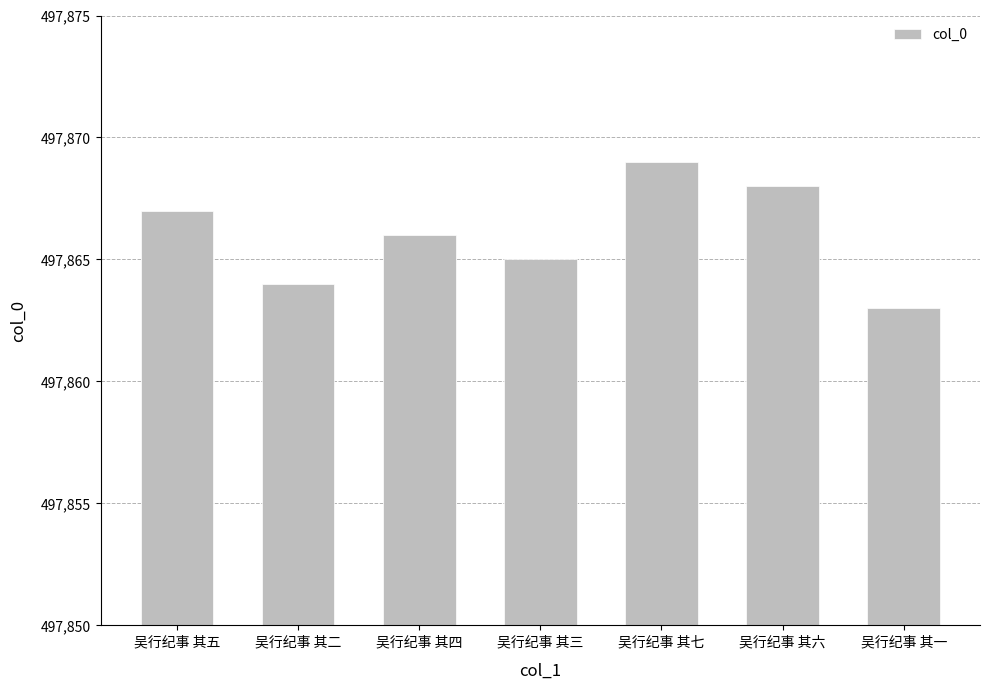

Reading left to right, list all the values displayed in this chart.

吴行纪事 其五=497867	吴行纪事 其二=497864	吴行纪事 其四=497866	吴行纪事 其三=497865	吴行纪事 其七=497869	吴行纪事 其六=497868	吴行纪事 其一=497863